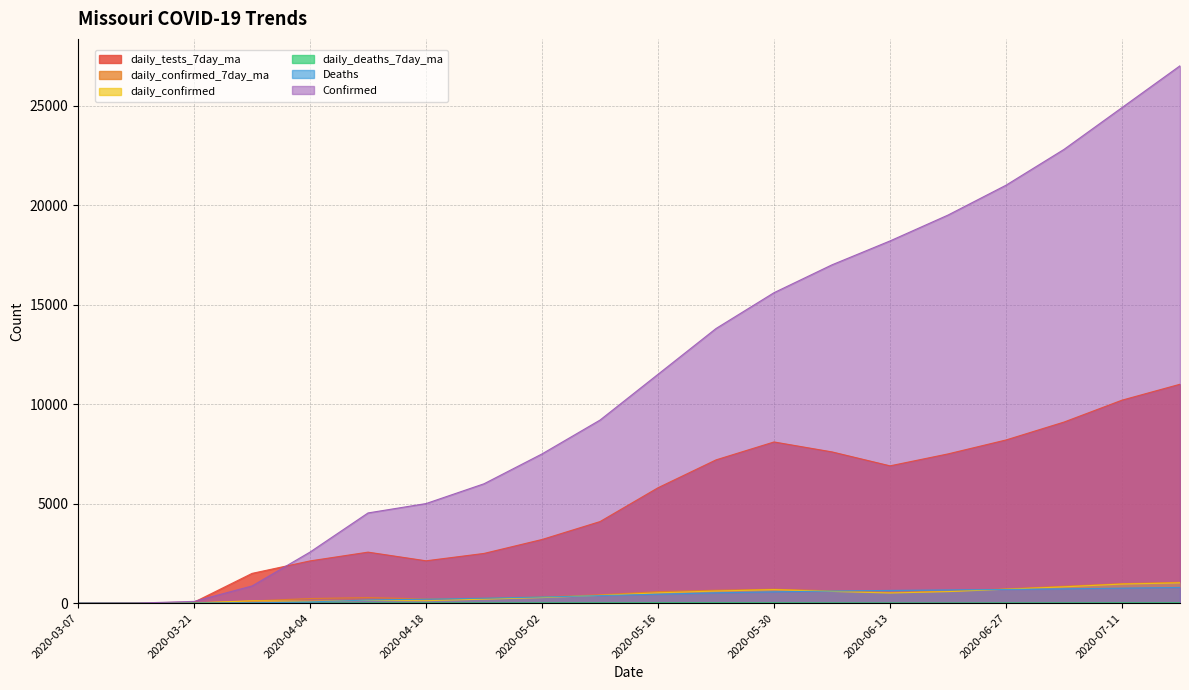

Which label corresponds to the smallest value in the chart?

2020-03-07